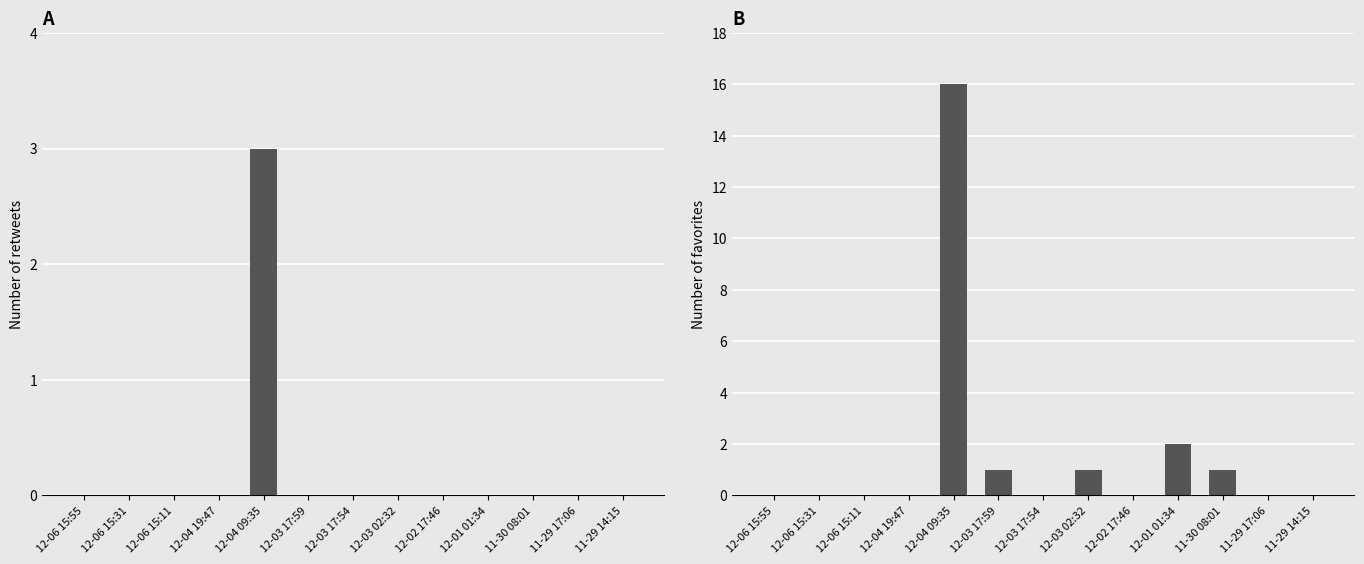

Which series has the widest spread of values?

favorites